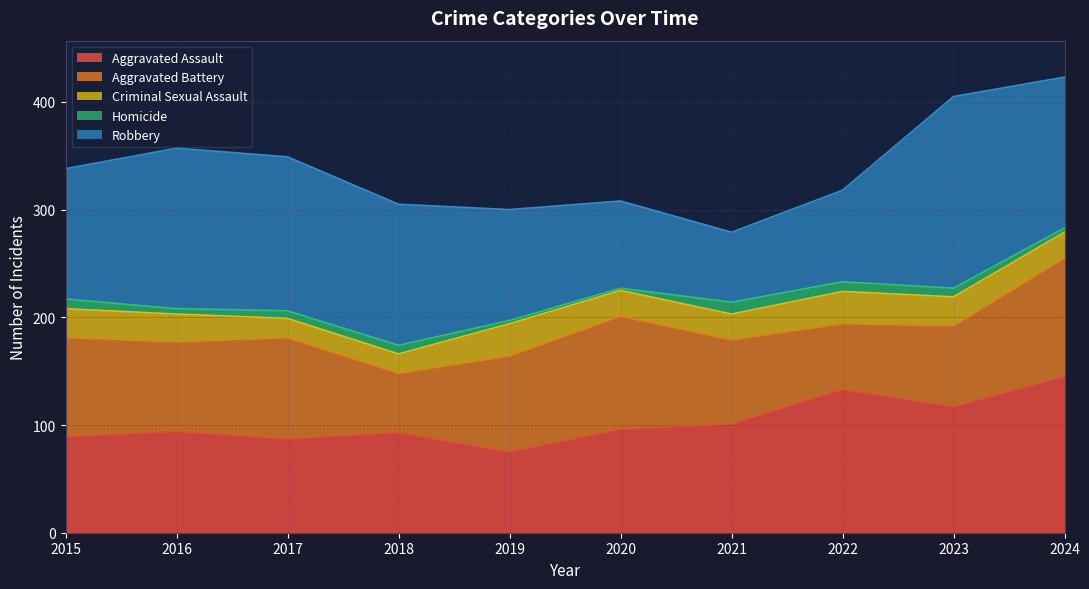

Which series has the largest range (max minus min)?

Robbery